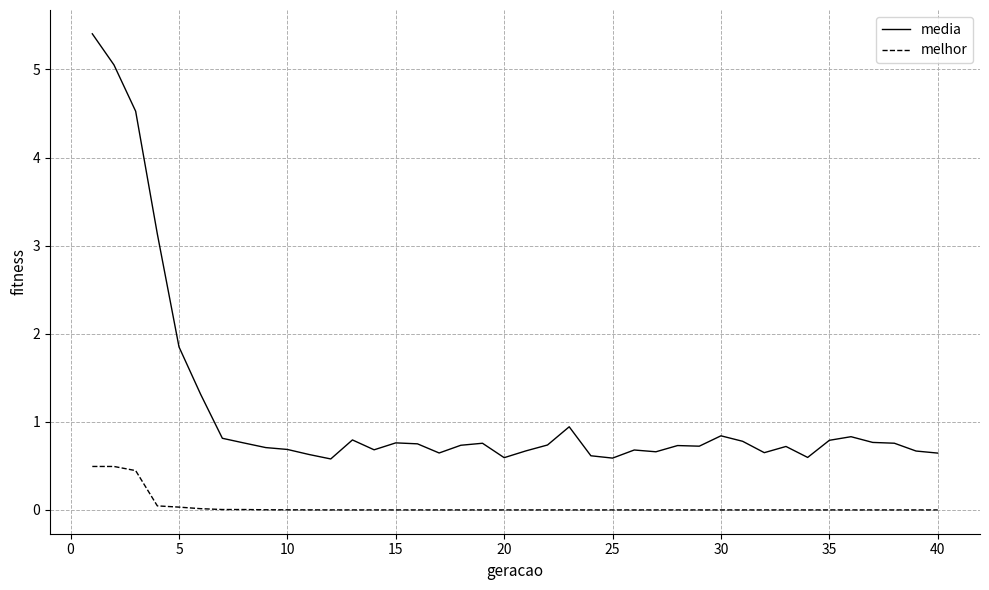

True or false: media and melhor cross at least once.

False